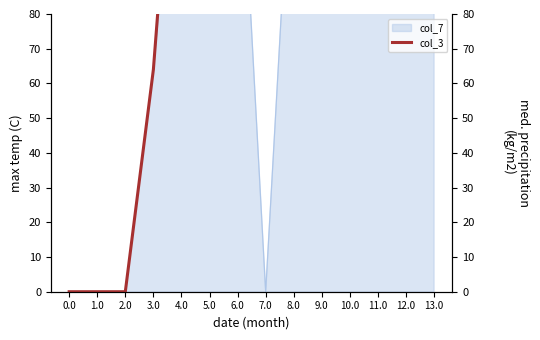

Count the values in the range 64 to 169.

8